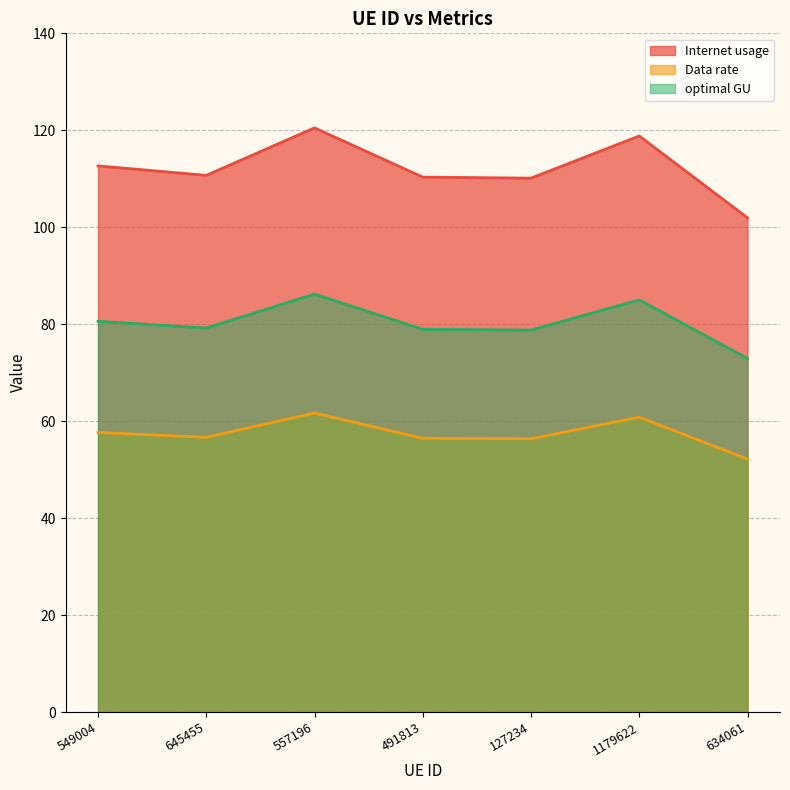

What is the sum of all Internet usage values?

785.1